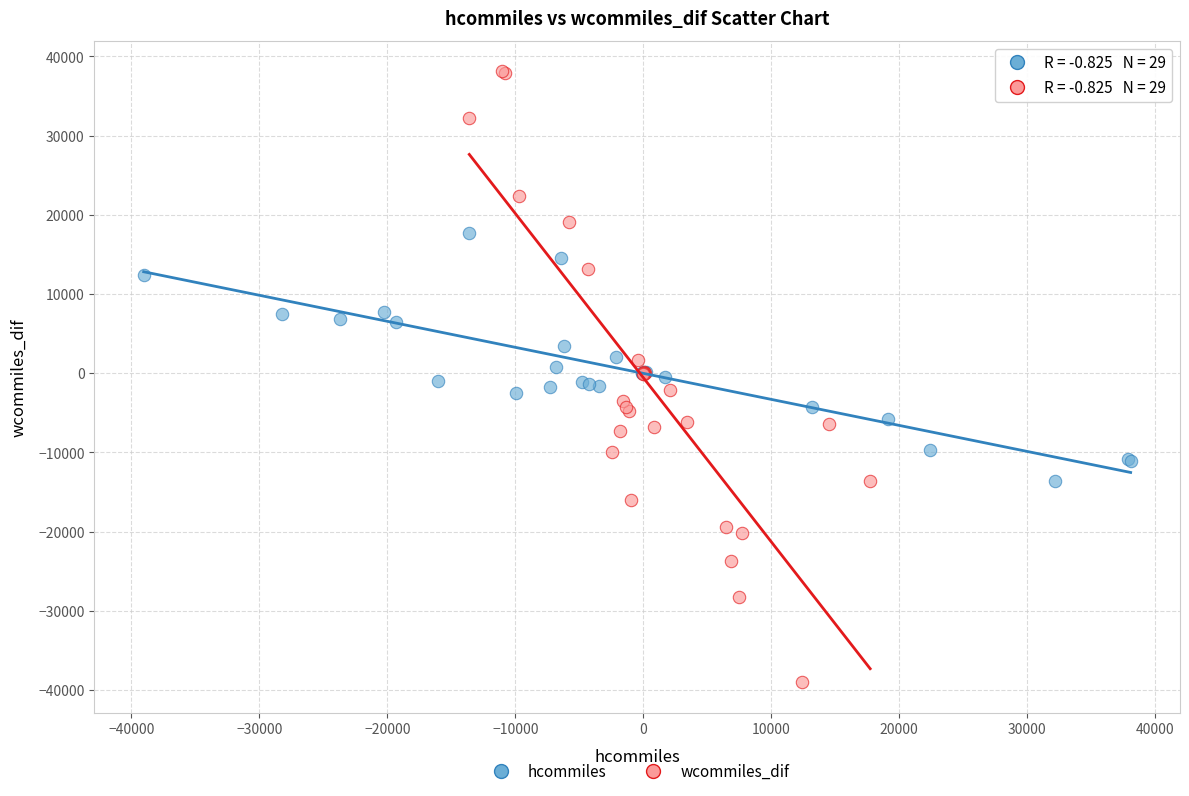

What are all the series names shown in the legend?

hcommiles, wcommiles_dif